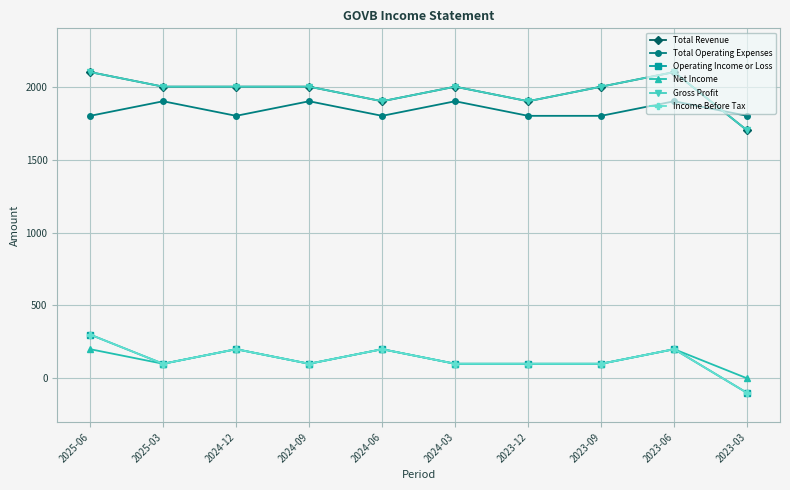

Does the chart have visible grid lines?

Yes